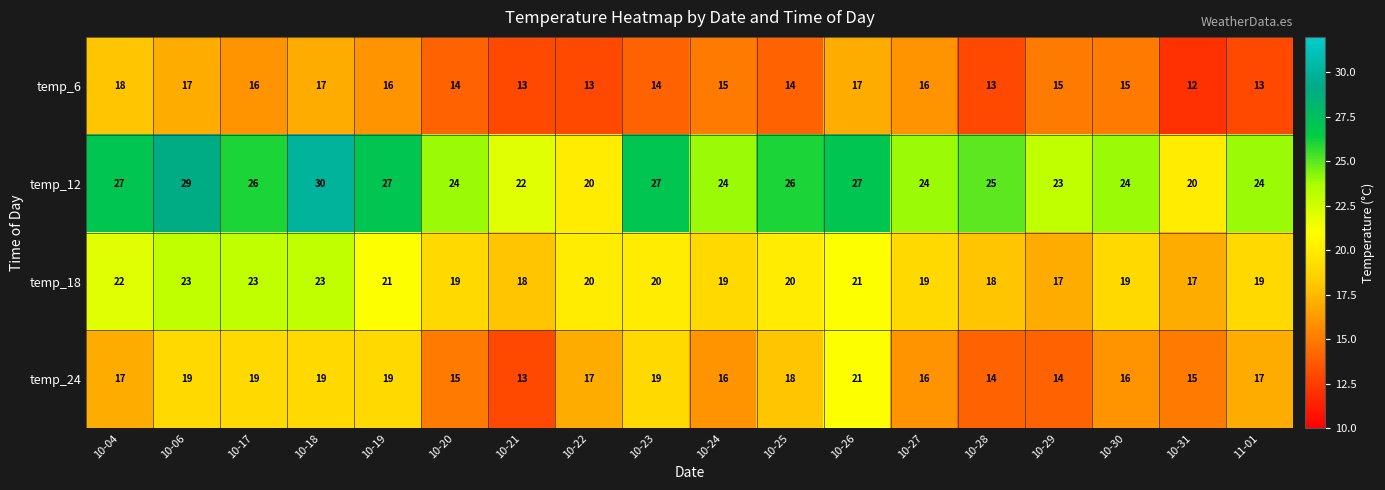

At how many categories does at least one series exceed 18?

18